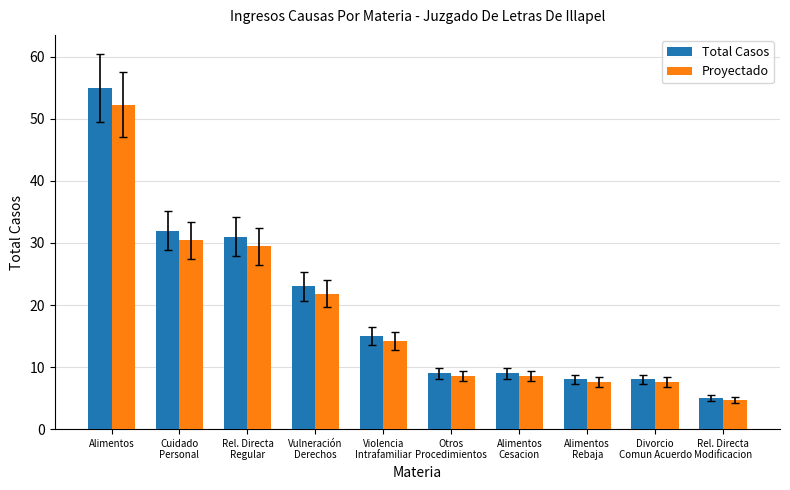

List the series in order of their overall mean, highest first.

Total Casos, Proyectado